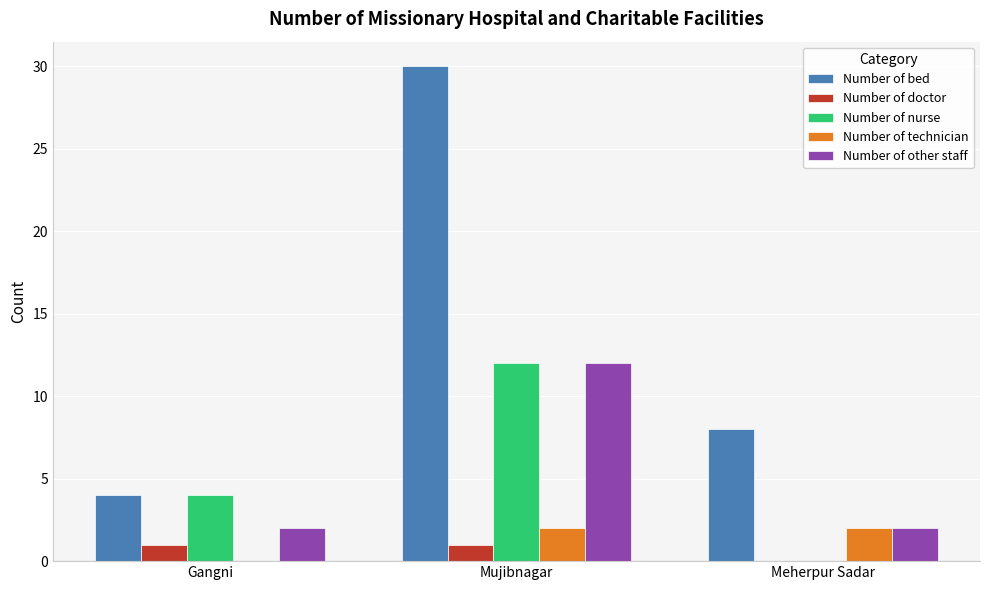

Are the bars horizontal?

No